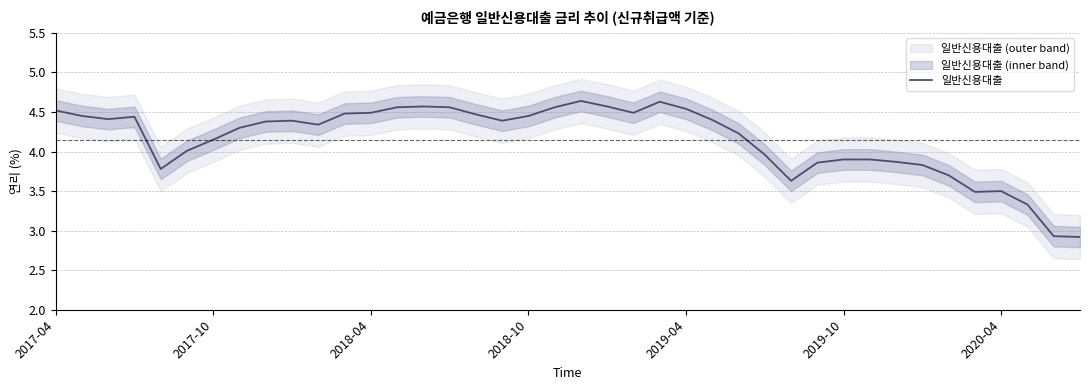

What is the difference between the values at 15 and 17?

0.2